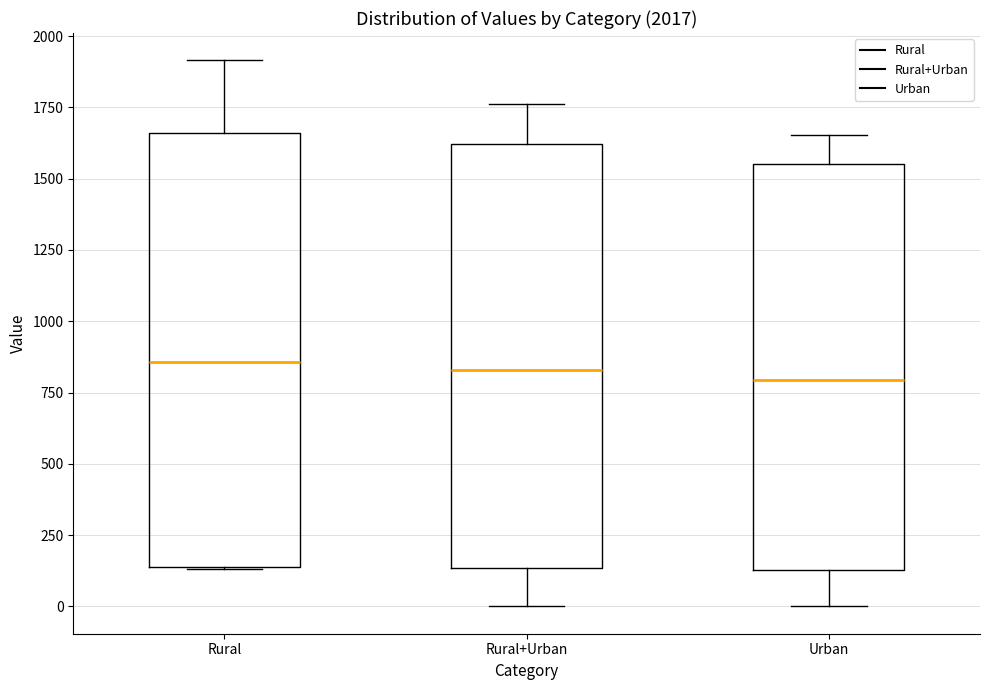

Reading left to right, read every box against the y-axis: the position of its median line, the range the box covers, and the ends of its whiskers. The values are not printed on the chart, so give them approximately, as read against the axis.

Rural: median 850, box 150 to 1650, whiskers 150 to 1900
Rural+Urban: median 850, box 150 to 1600, whiskers 0 to 1750
Urban: median 800, box 150 to 1550, whiskers 0 to 1650